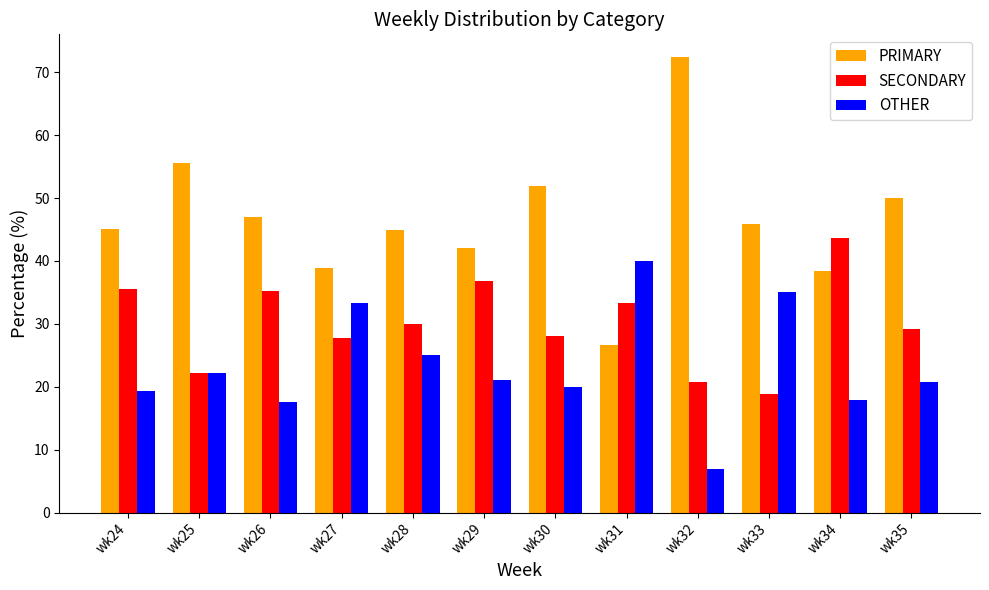

Rank the series at wk30 from lowest to highest value.

OTHER, SECONDARY, PRIMARY